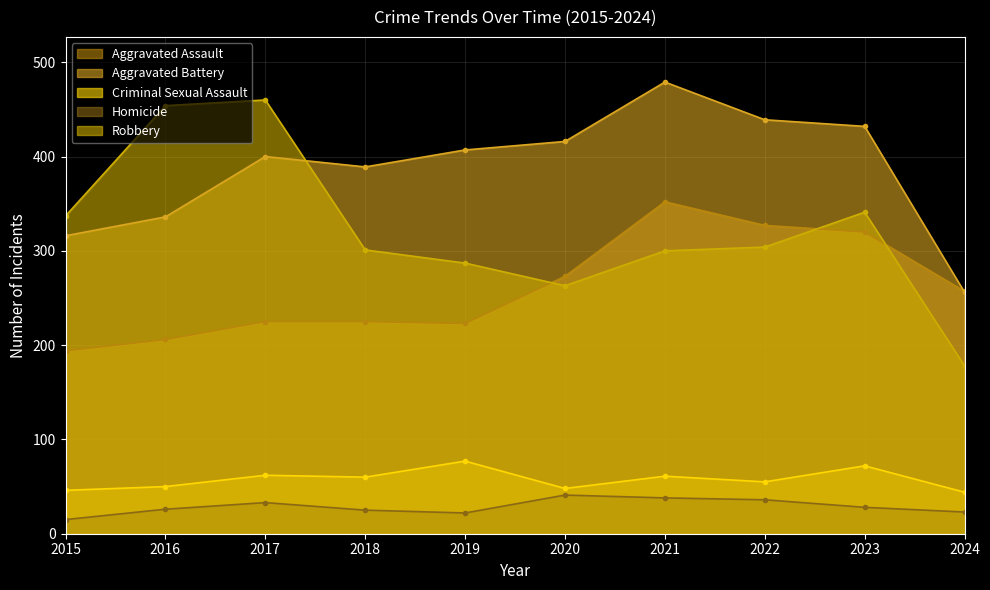

Is it true that Aggravated Assault equals 148 at 2021?

False